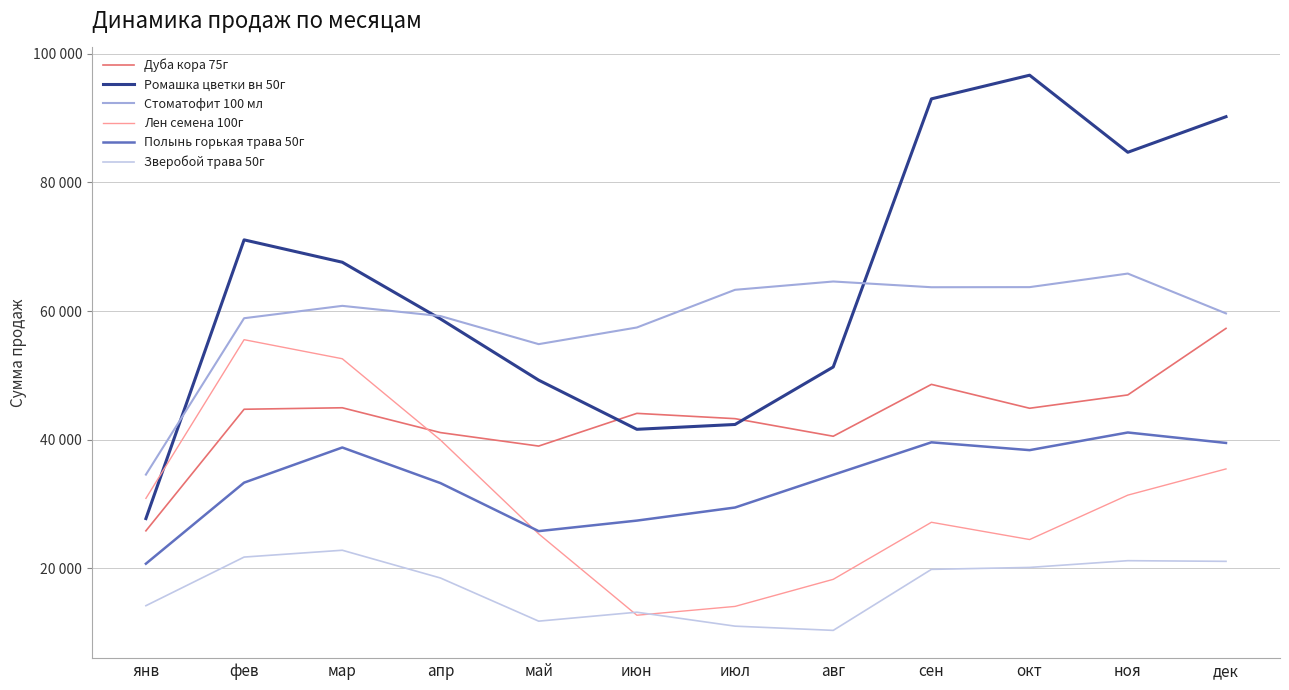

What is the spread (max minus min) of values at мар?

44754.9